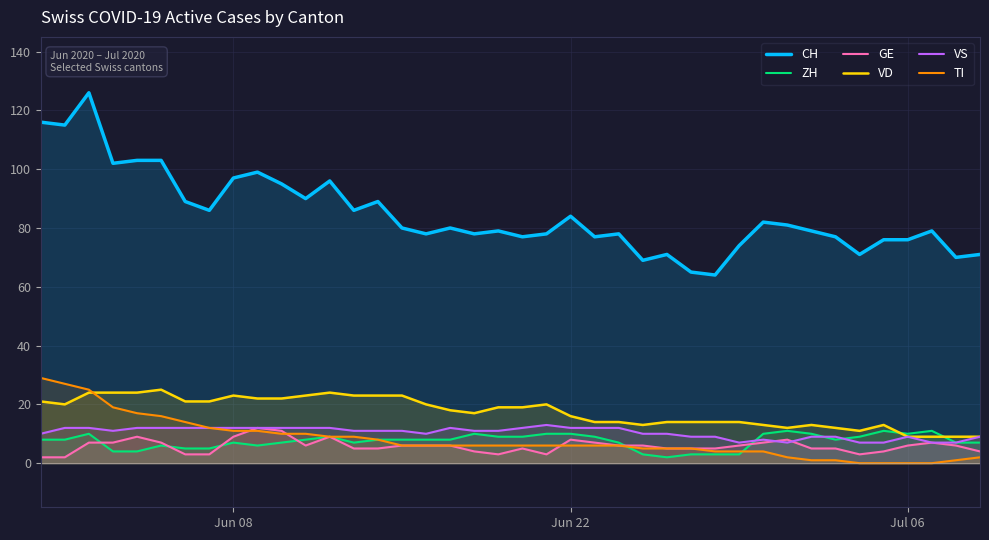

What is the maximum value shown in the chart?

126